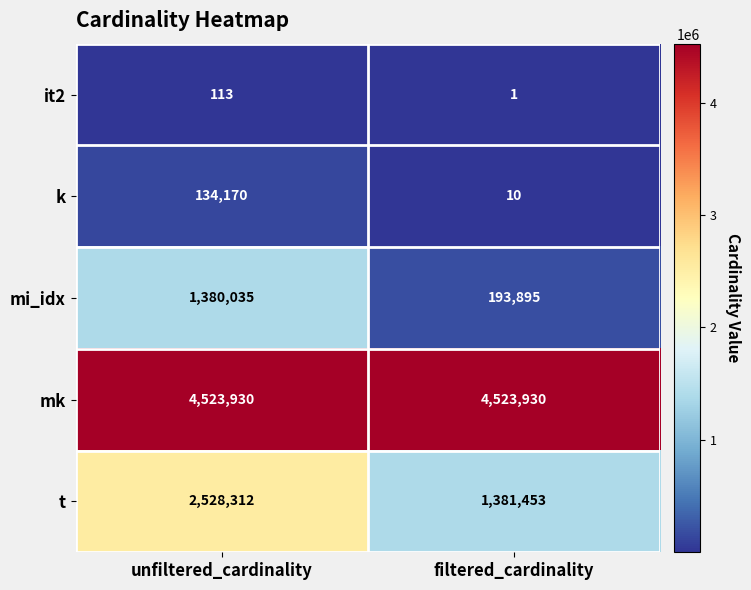

Rank the series by their maximum value, from highest to lowest.

mk, t, mi_idx, k, it2